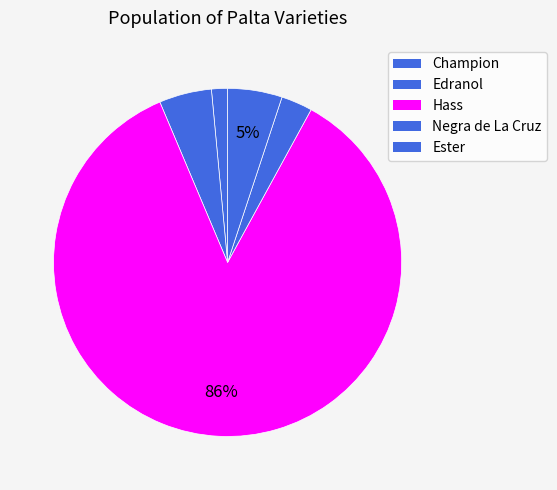

How many segments does this pie chart have?

5